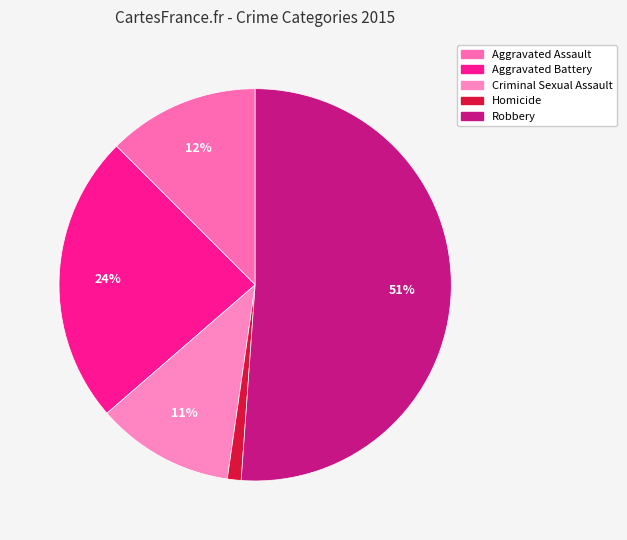

Is the sum of Aggravated Battery and Homicide greater than half?

No